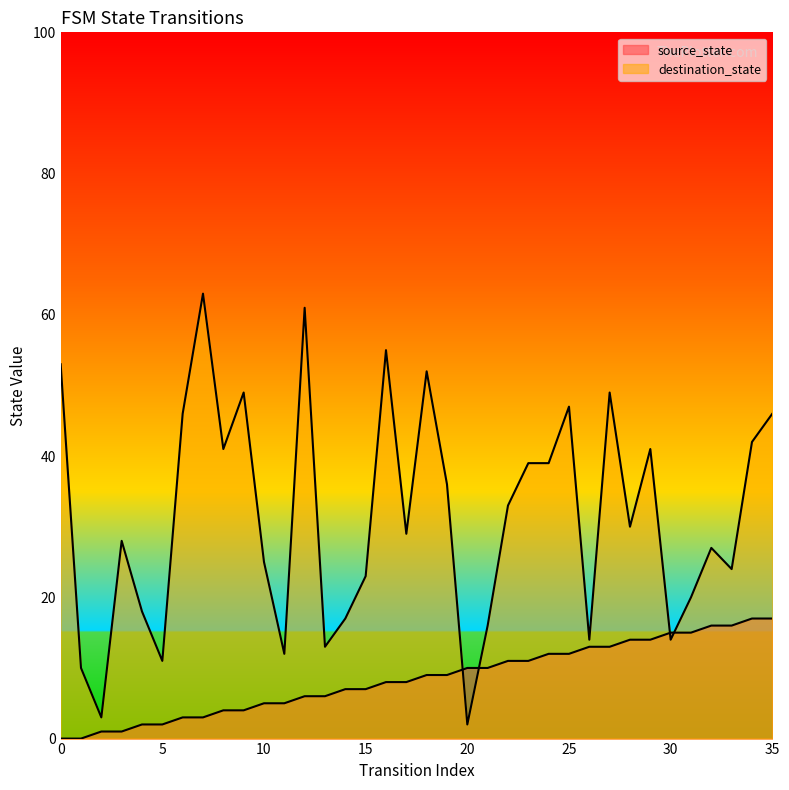

Read the destination_state value at 13, to the nearest 10.

10